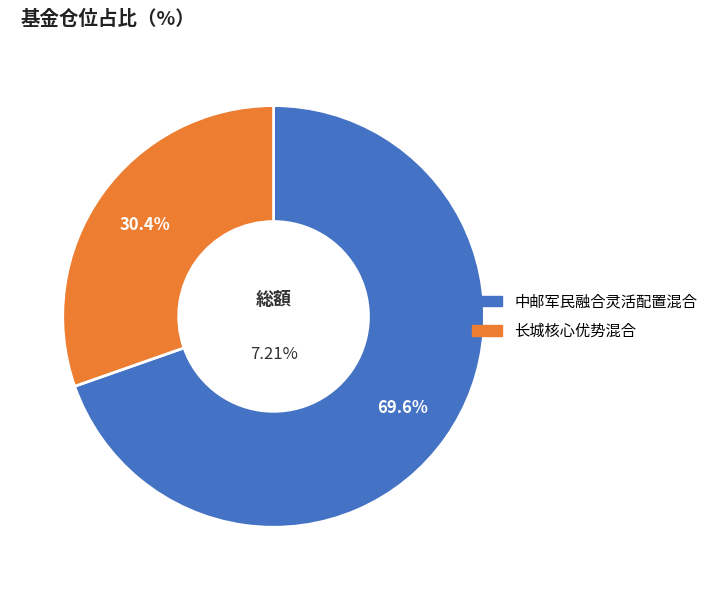

Which slice represents more than half of the pie?

中邮军民融合灵活配置混合